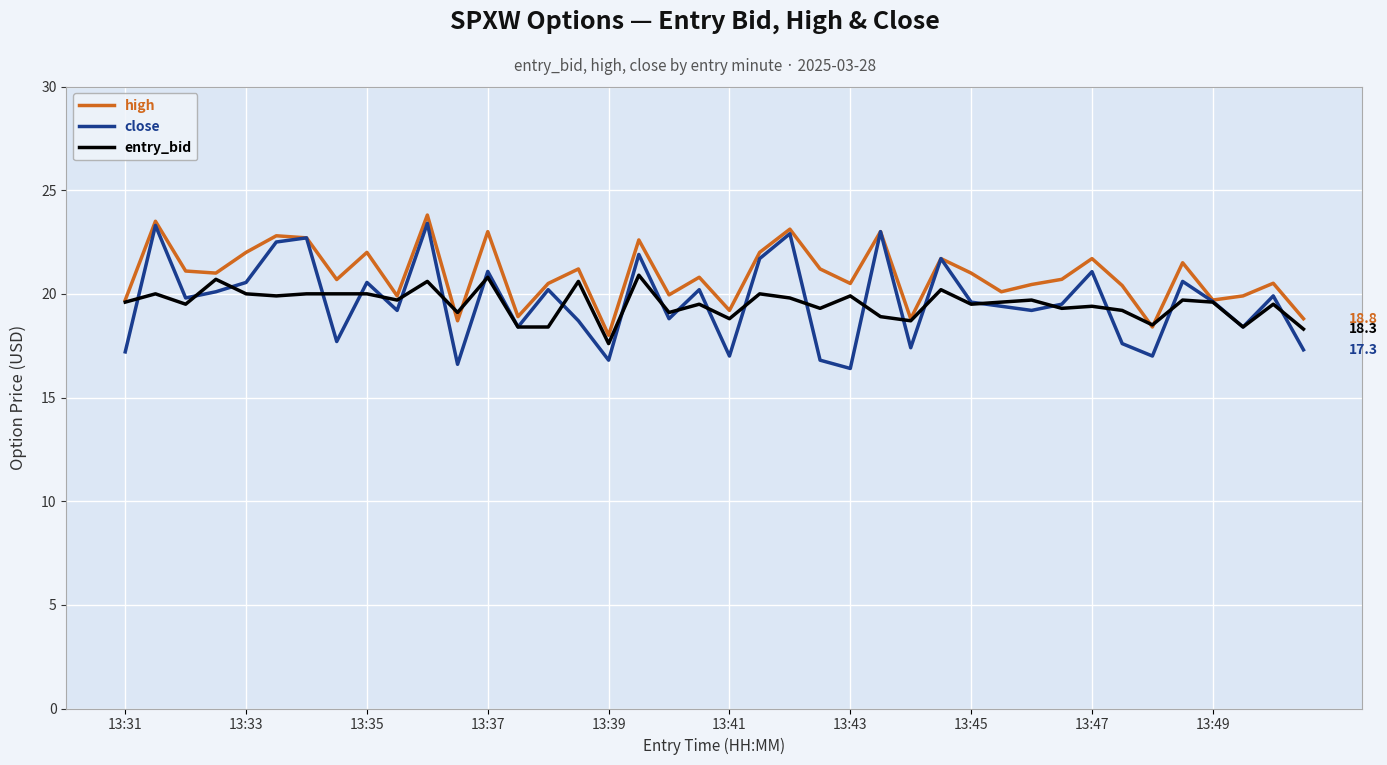

Which series has the largest range (max minus min)?

close